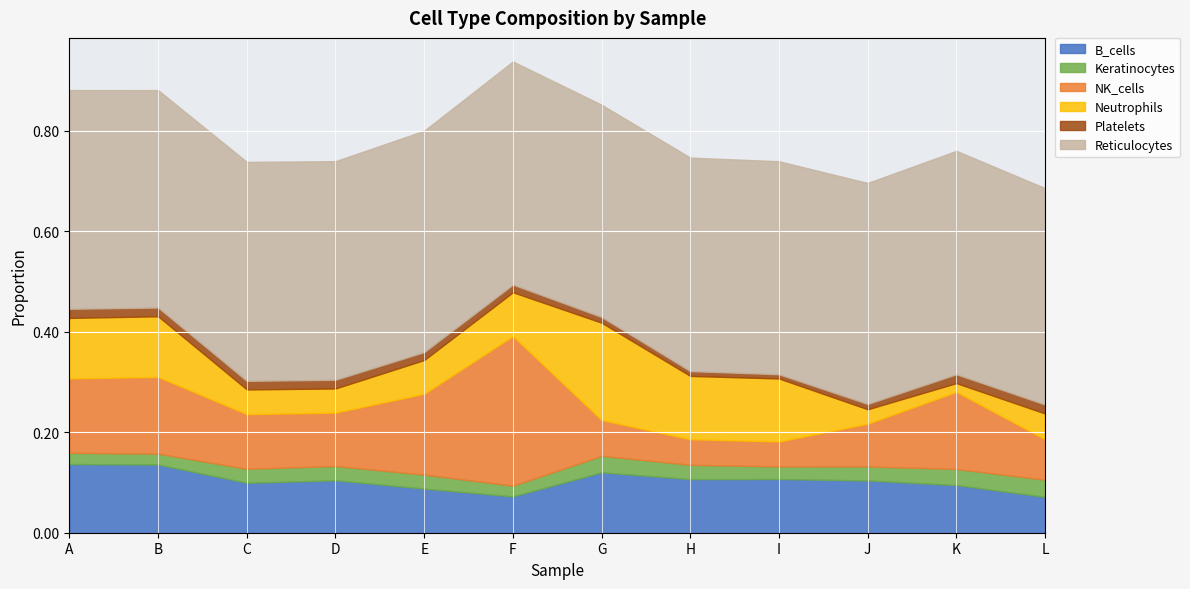

At C, list the series in order from largest to smallest.

Reticulocytes, NK_cells, B_cells, Neutrophils, Keratinocytes, Platelets